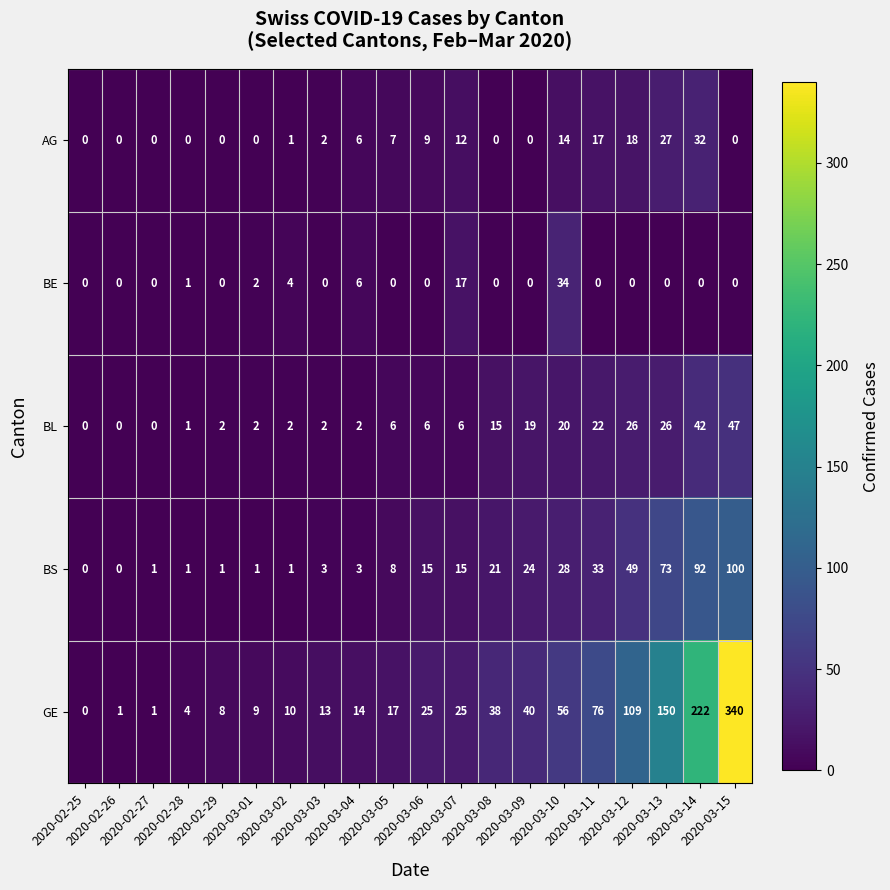

Is it true that GE equals 1 at 2020-02-28?

False